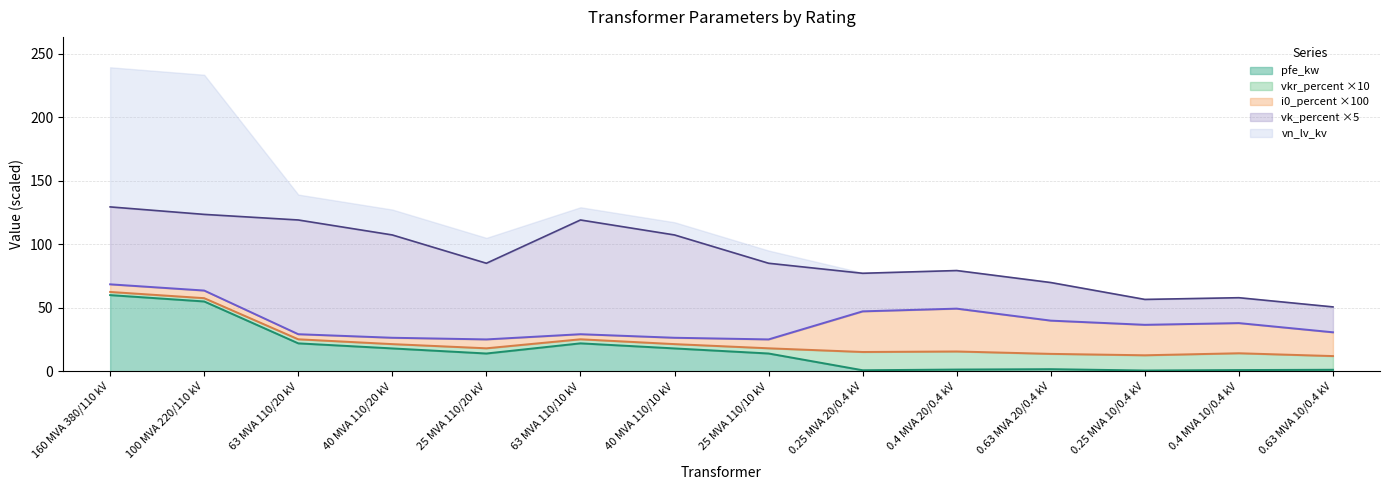

What are all the series names shown in the legend?

pfe_kw, vkr_percent ×10, i0_percent ×100, vk_percent ×5, vn_lv_kv